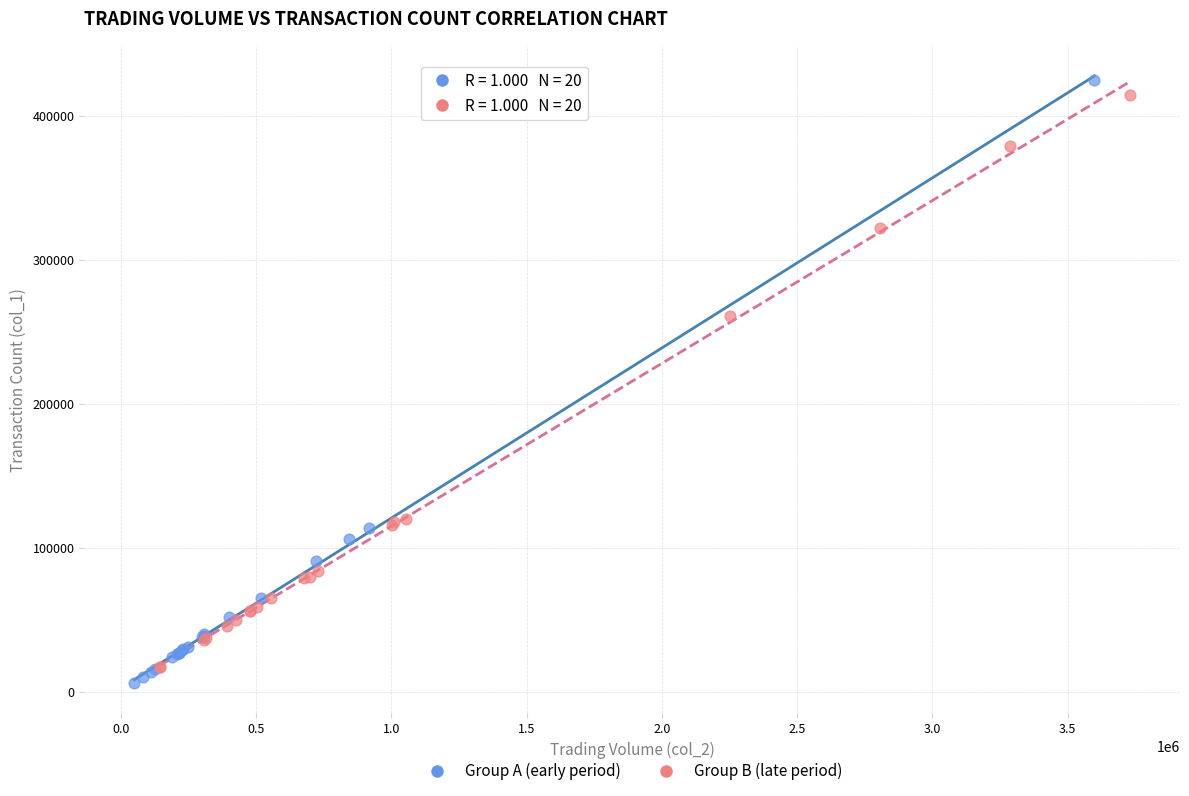

Which series reaches the maximum Y coordinate?

Group A (early period)